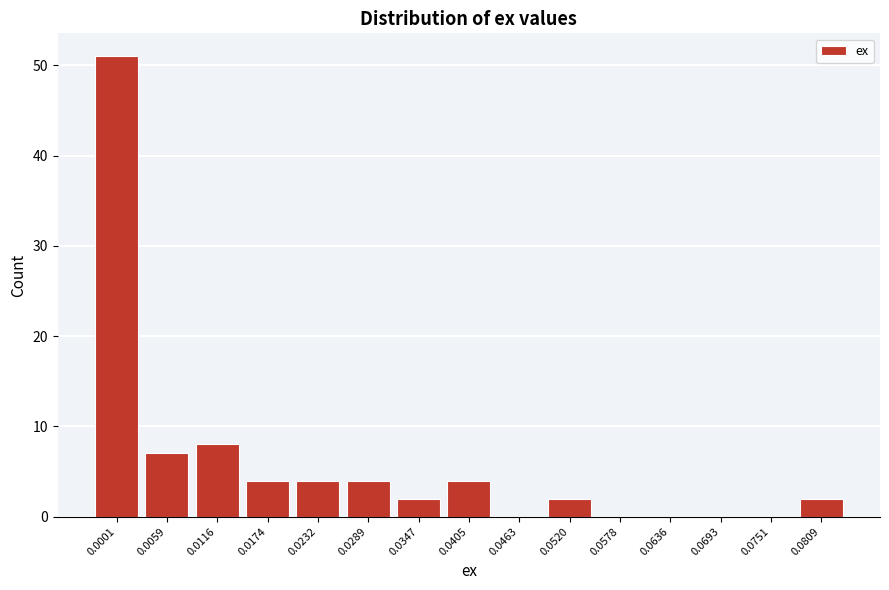

Reading left to right, what are all the values shown in this chart?

0.0001=51	0.0059=7	0.0116=8	0.0174=4	0.0232=4	0.0289=4	0.0347=2	0.0405=4	0.0463=0	0.0520=2	0.0578=0	0.0636=0	0.0693=0	0.0751=0	0.0809=2